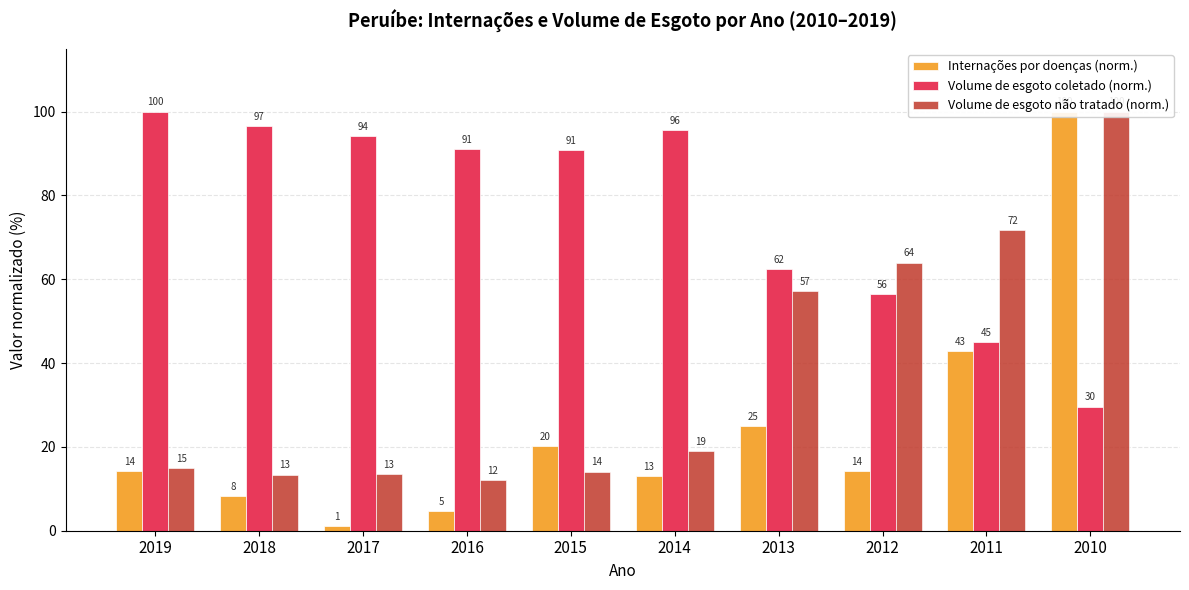

Which series has the largest total across all categories?

Volume de esgoto coletado (norm.)